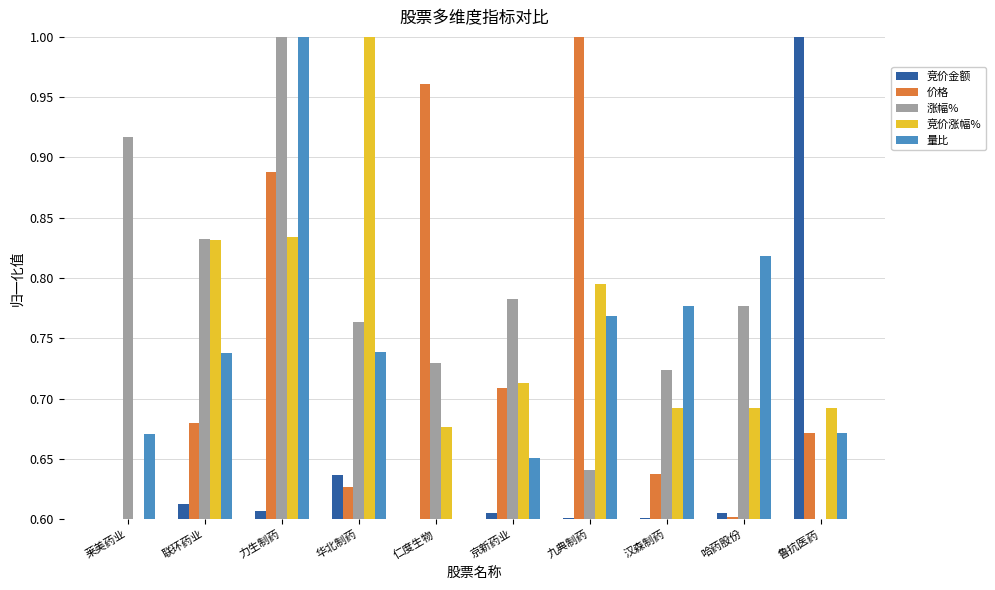

The 竞价涨幅% series shows 0.3 at 仁度生物. True or false?

False